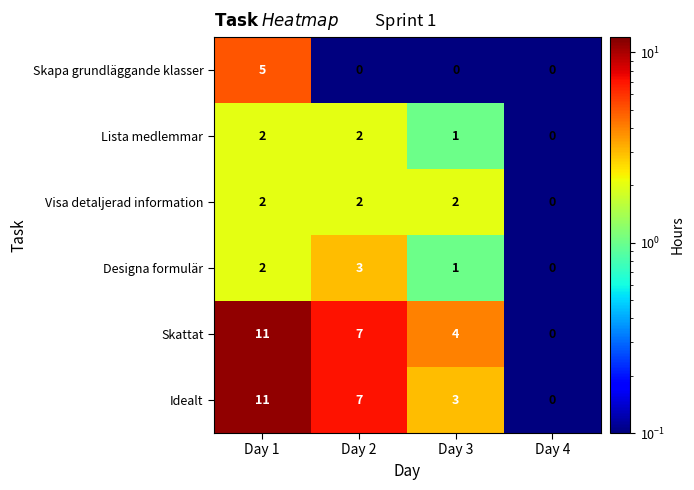

The value of Lista medlemmar at Day 2 is 2. True or false?

True